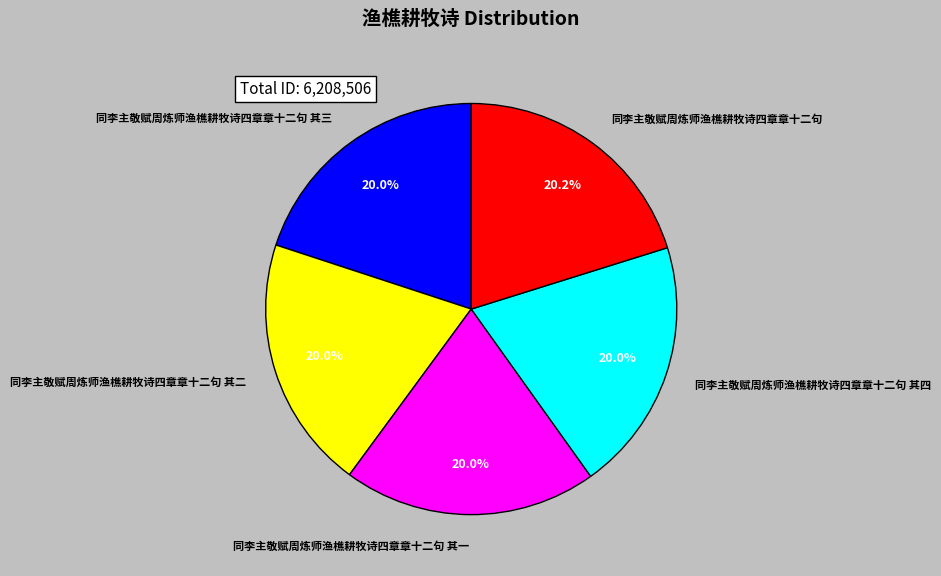

To the nearest percent, what is the average slice percentage?

20%